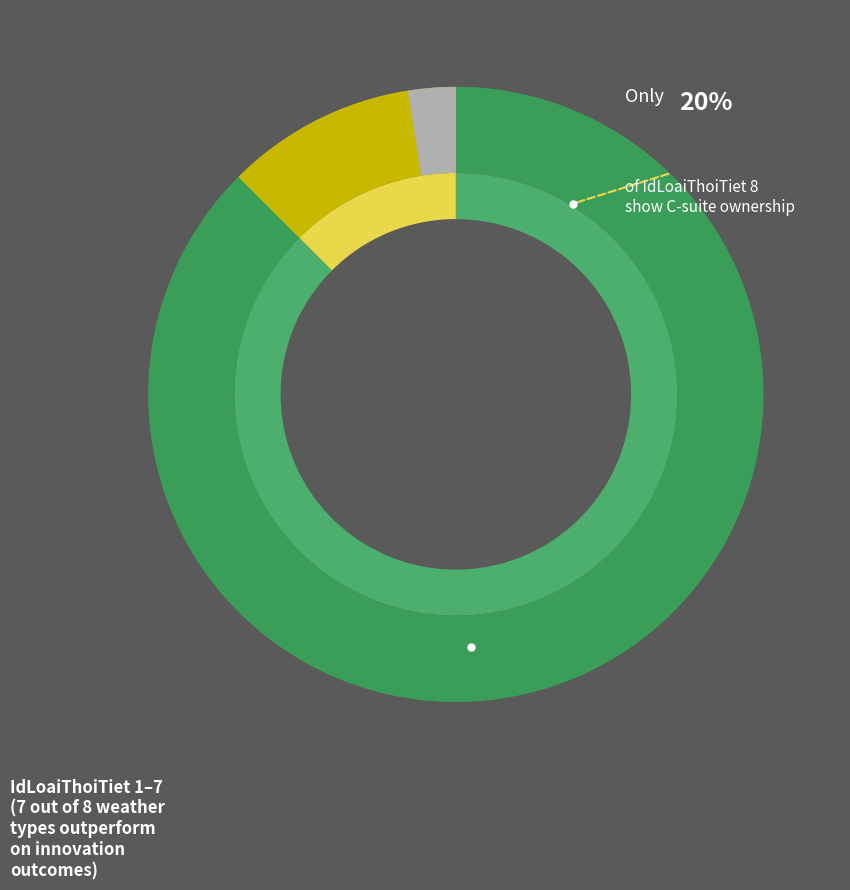

Does 2 account for over 50% of the chart?

No